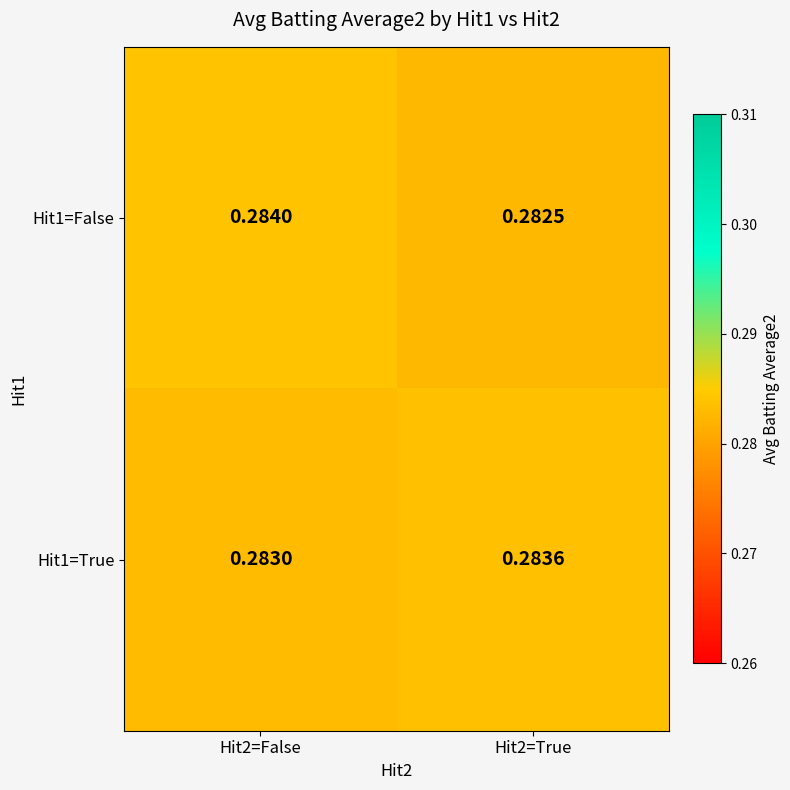

Is the value of Hit1=True at Hit2=True greater than the value of Hit1=False at Hit2=True?

Yes